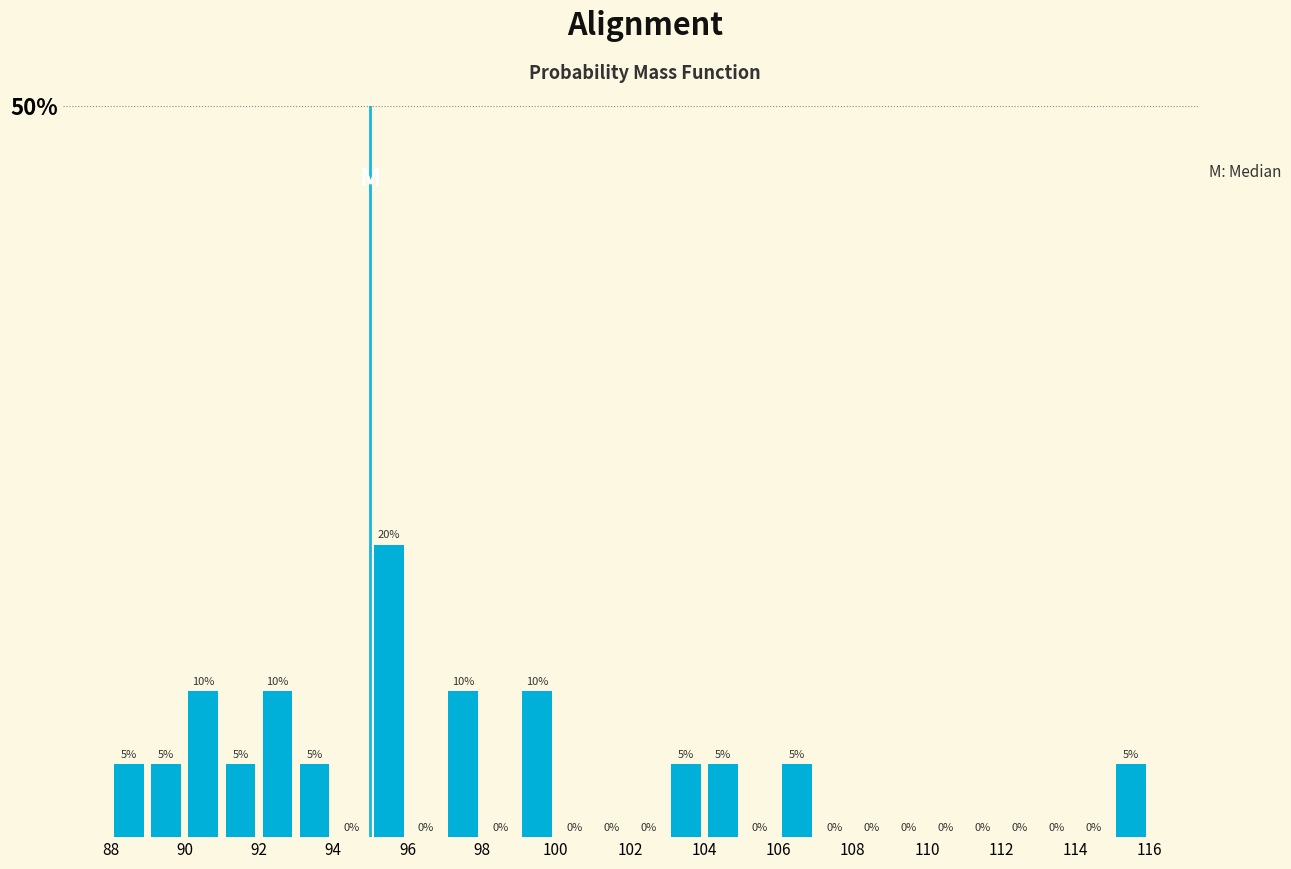

How tall is the bar that spans 99 to 100 on the x-axis?

10